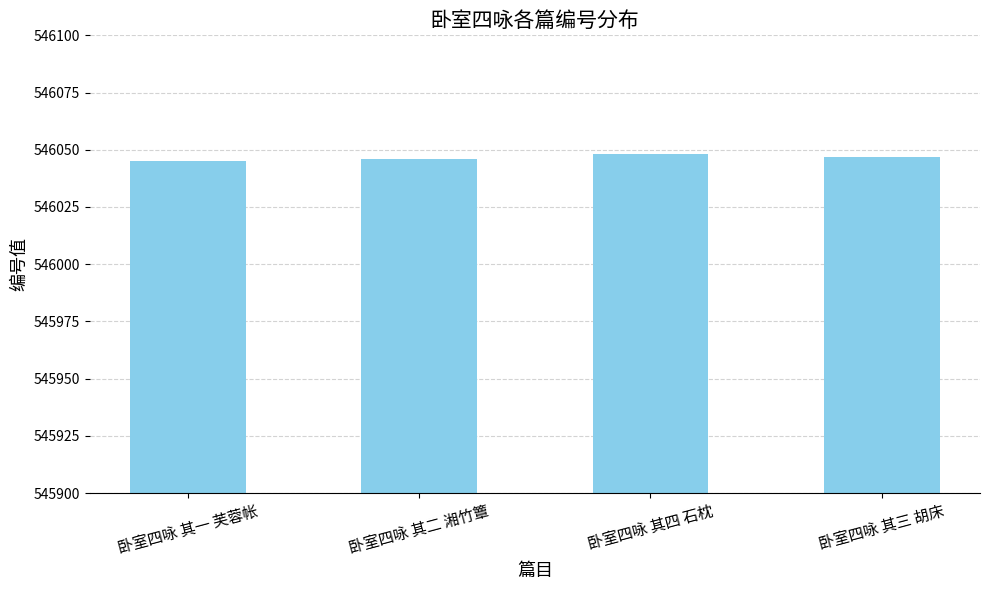

What position from the left is 卧室四咏 其三 胡床?

4